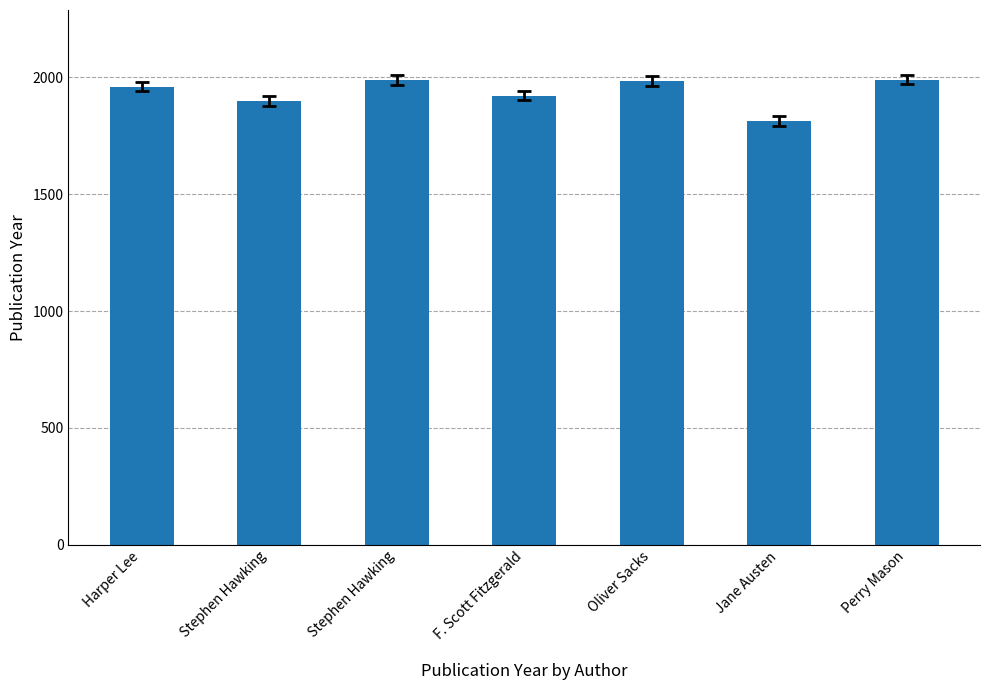

Which has a higher value, Harper Lee or Stephen Hawking?

Stephen Hawking